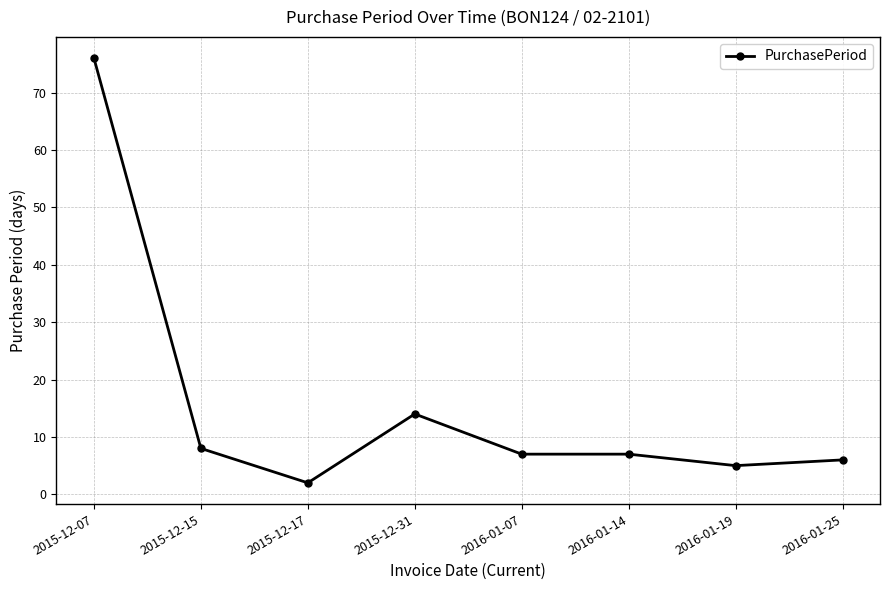

How many data points does each series have?

8